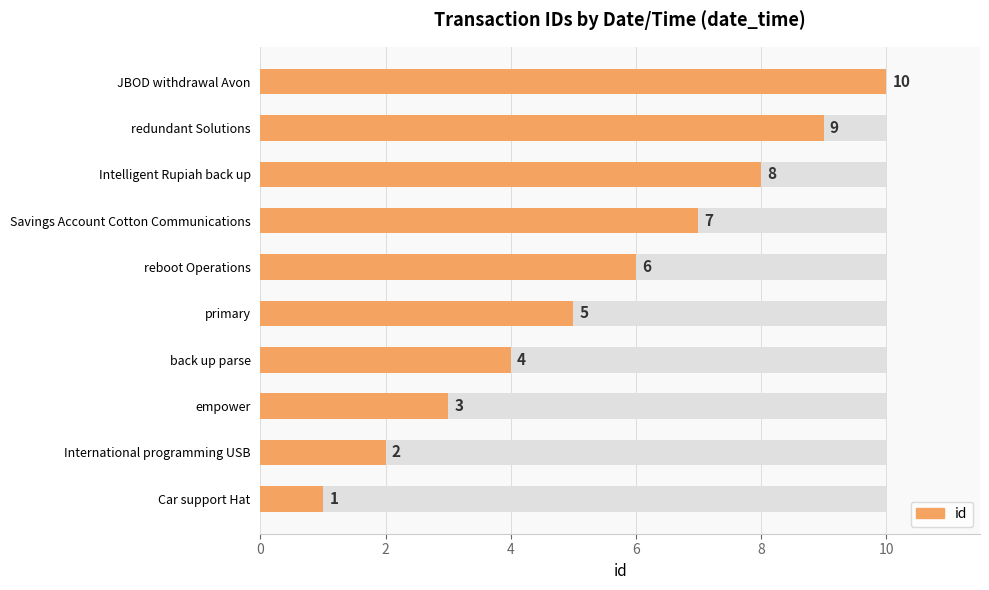

How many data points are less than 6?

5